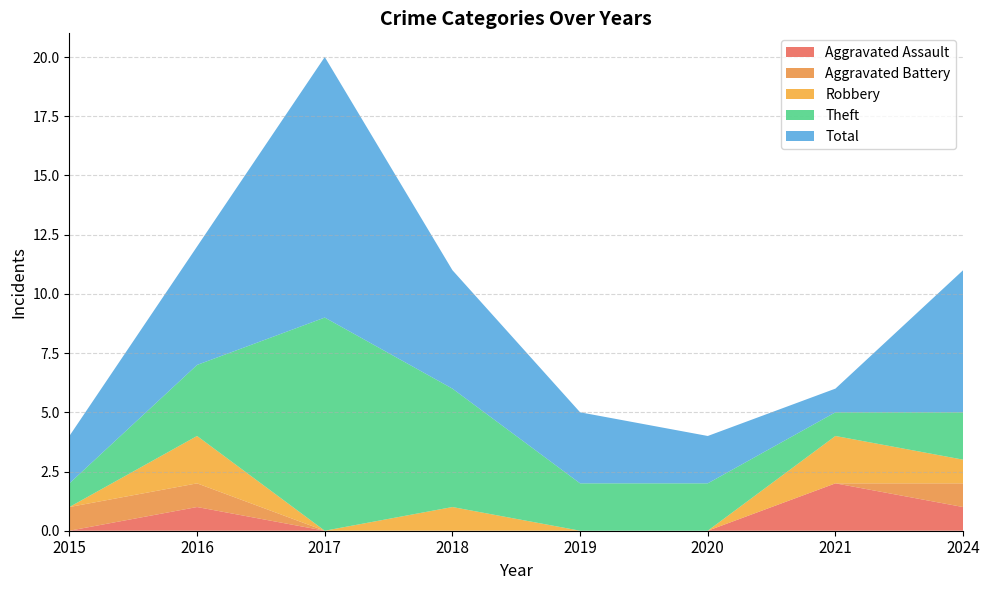

Reading left to right, list all the values displayed in this chart.

Aggravated Assault: 0	1	0	0	0	0	2	1
Aggravated Battery: 1	1	0	0	0	0	0	1
Robbery: 0	2	0	1	0	0	2	1
Theft: 1	3	9	5	2	2	1	2
Total: 2	5	11	5	3	2	1	6